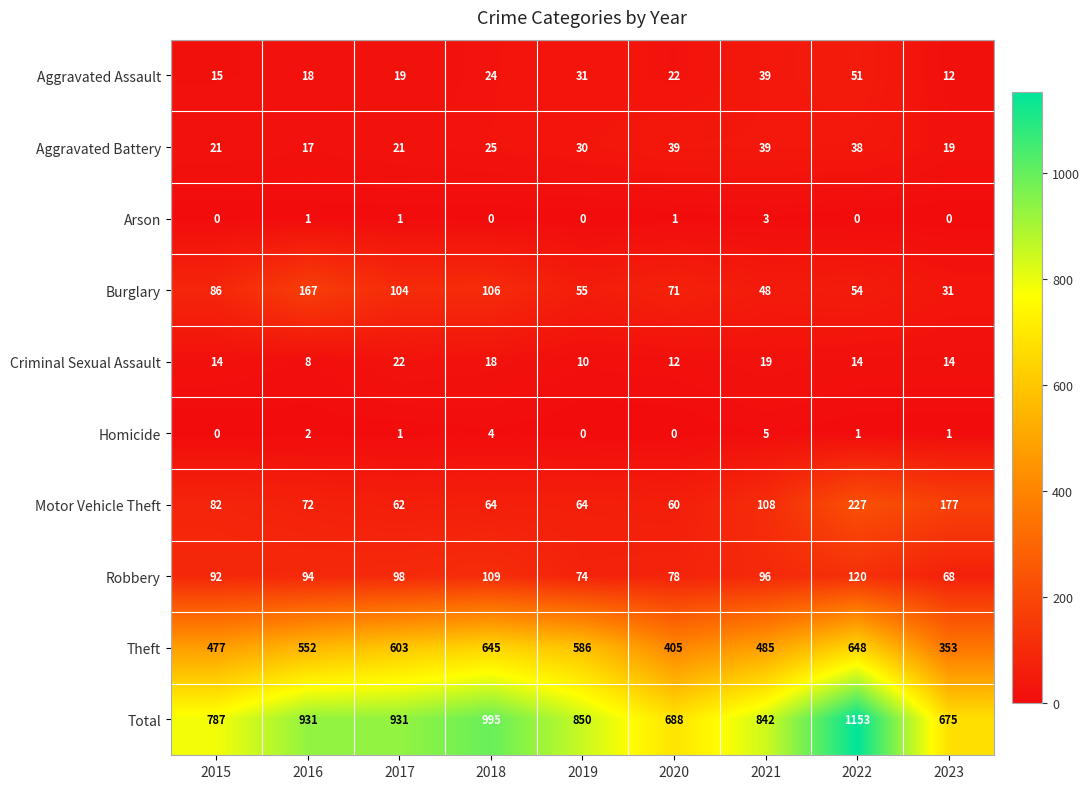

Rank the series by their maximum value, from lowest to highest.

Arson, Homicide, Criminal Sexual Assault, Aggravated Battery, Aggravated Assault, Robbery, Burglary, Motor Vehicle Theft, Theft, Total